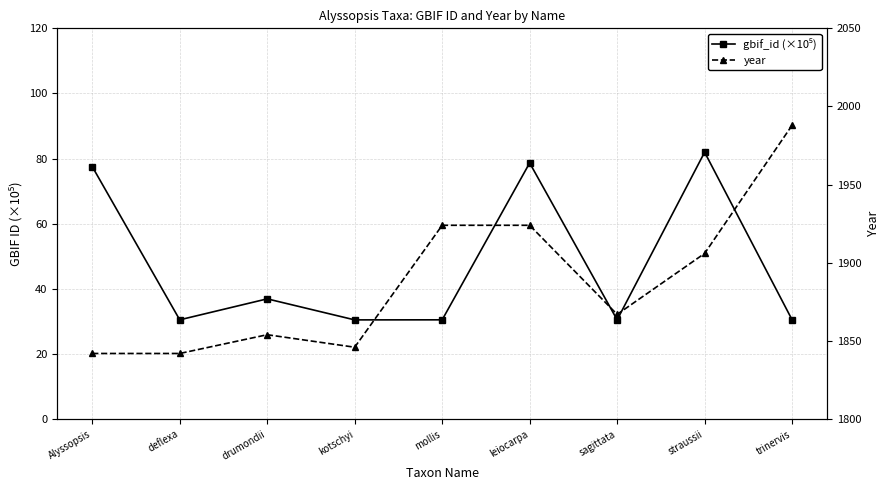

True or false: gbif_id (×10⁵) has more than 1 points higher than both neighbors.

True